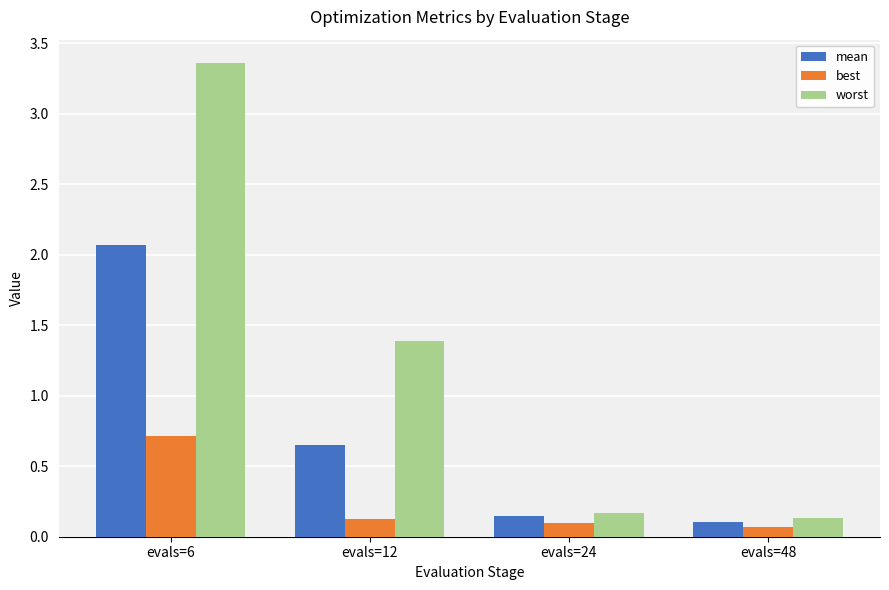

What is the total value across all series at evals=6?

6.1